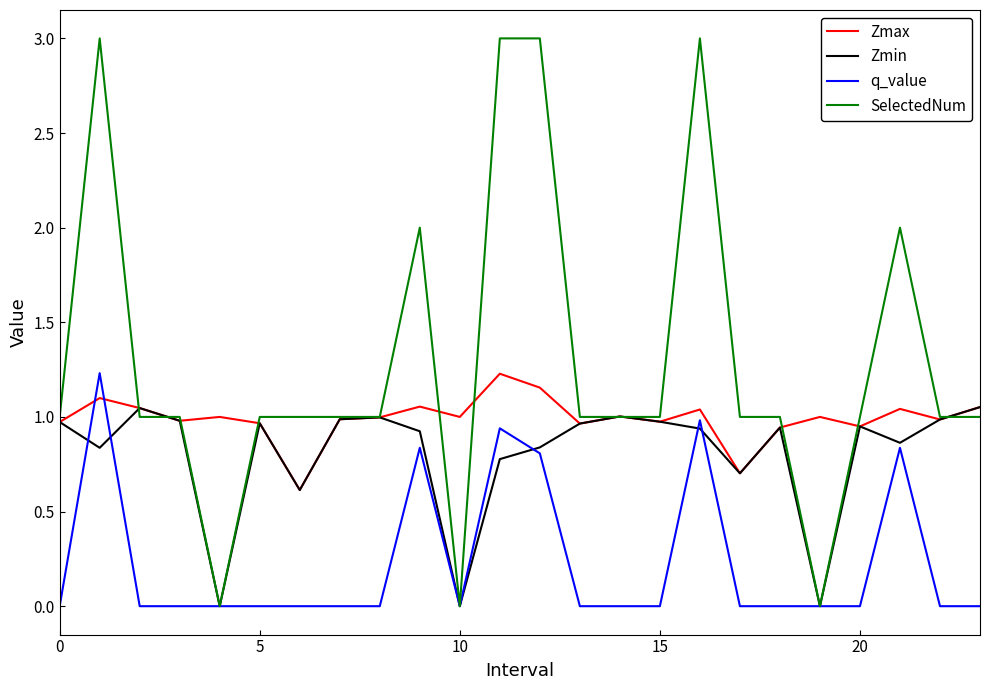

Which series has the largest total across all categories?

SelectedNum